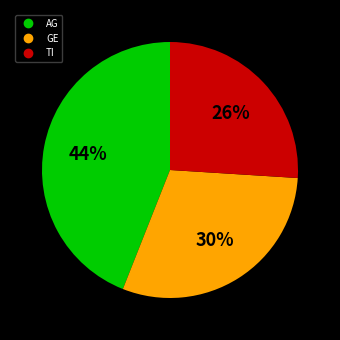

Is it true that GE is 41% of the pie?

False